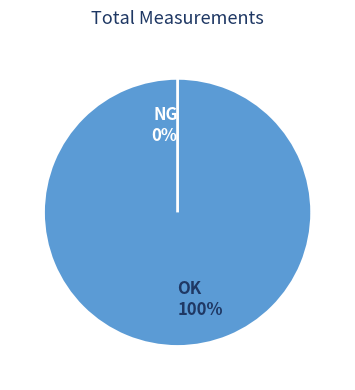

To the nearest percent, what is the difference between the largest and smallest slice percentages?

100%